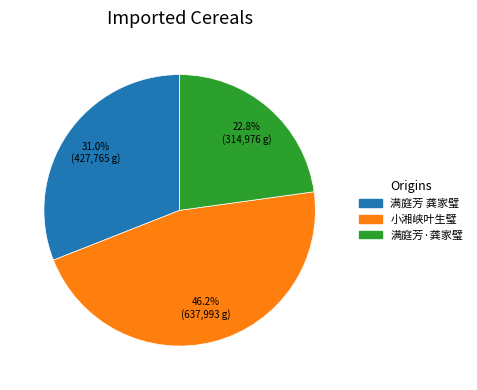

Is there a majority slice in this chart?

No